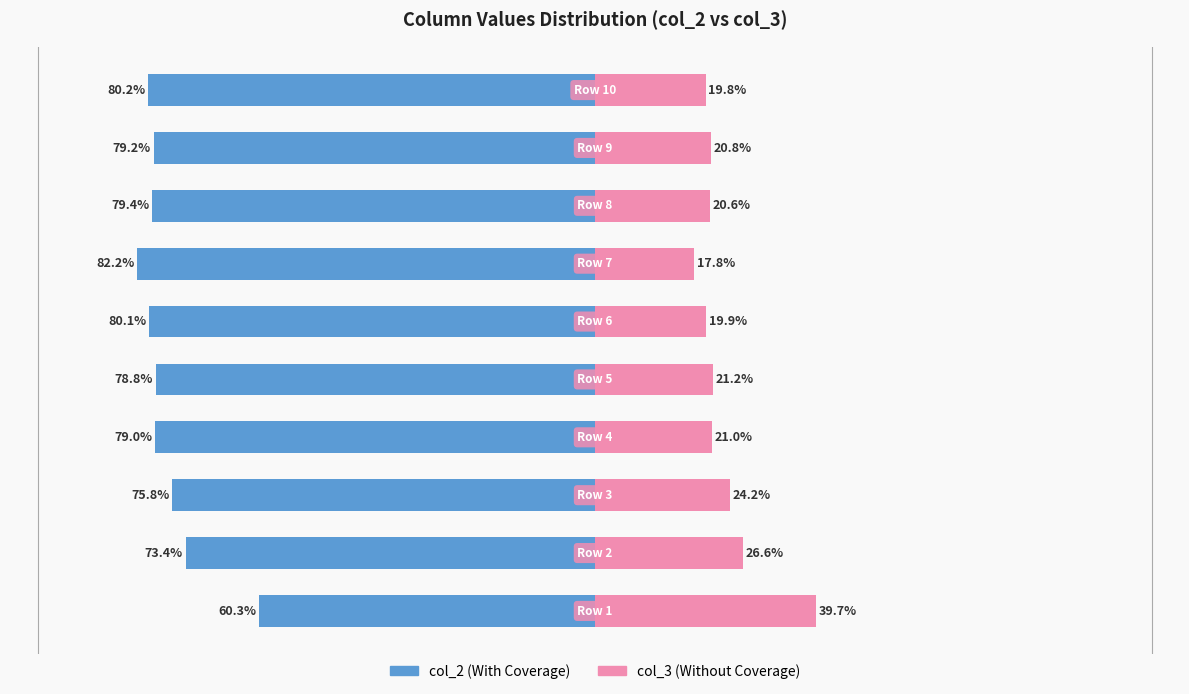

What are all the series names shown in the legend?

col_2, col_3